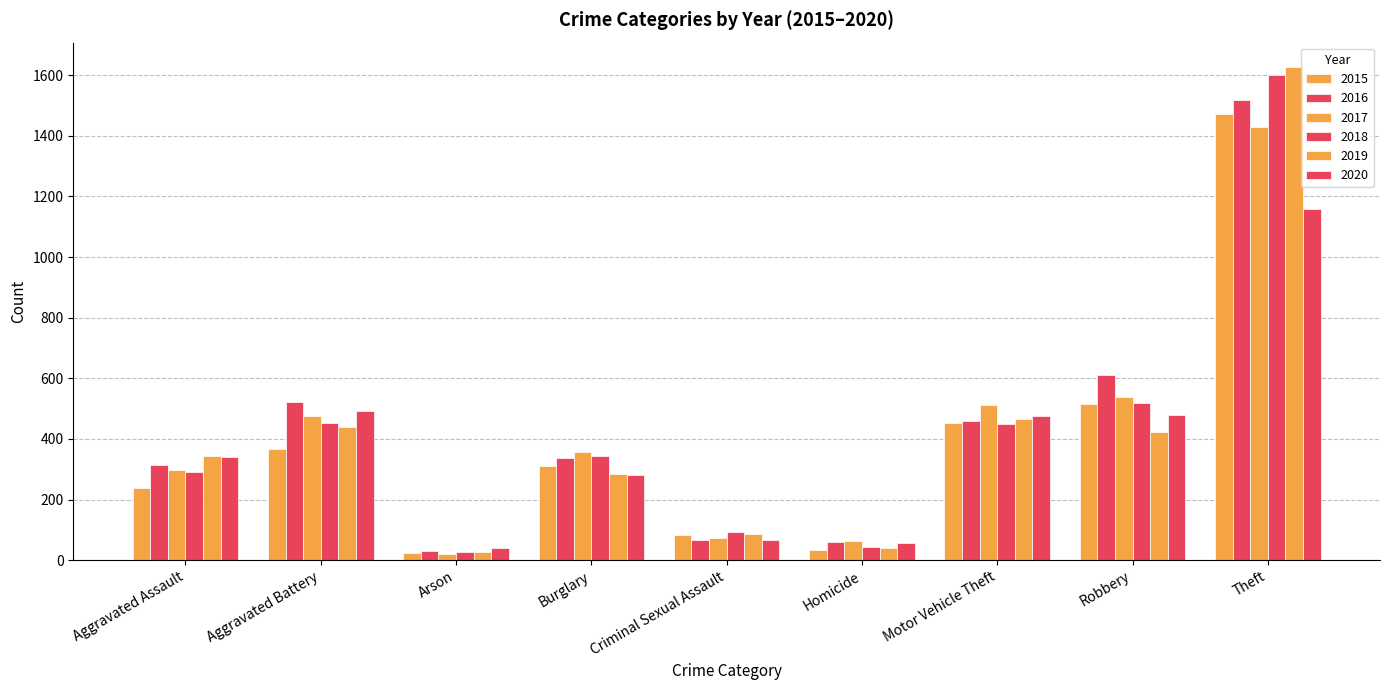

Are the bars horizontal?

No